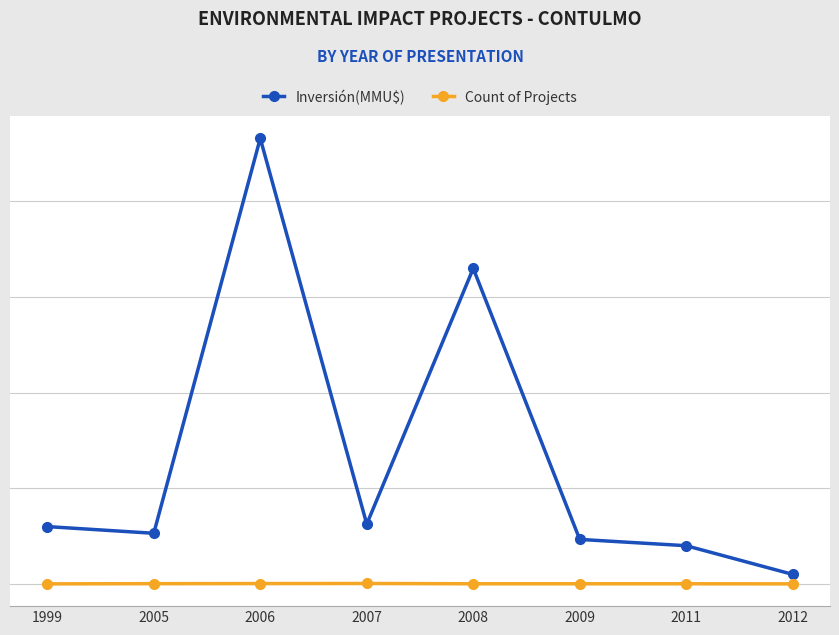

What are all the series names shown in the legend?

Inversión(MMU$), Count of Projects